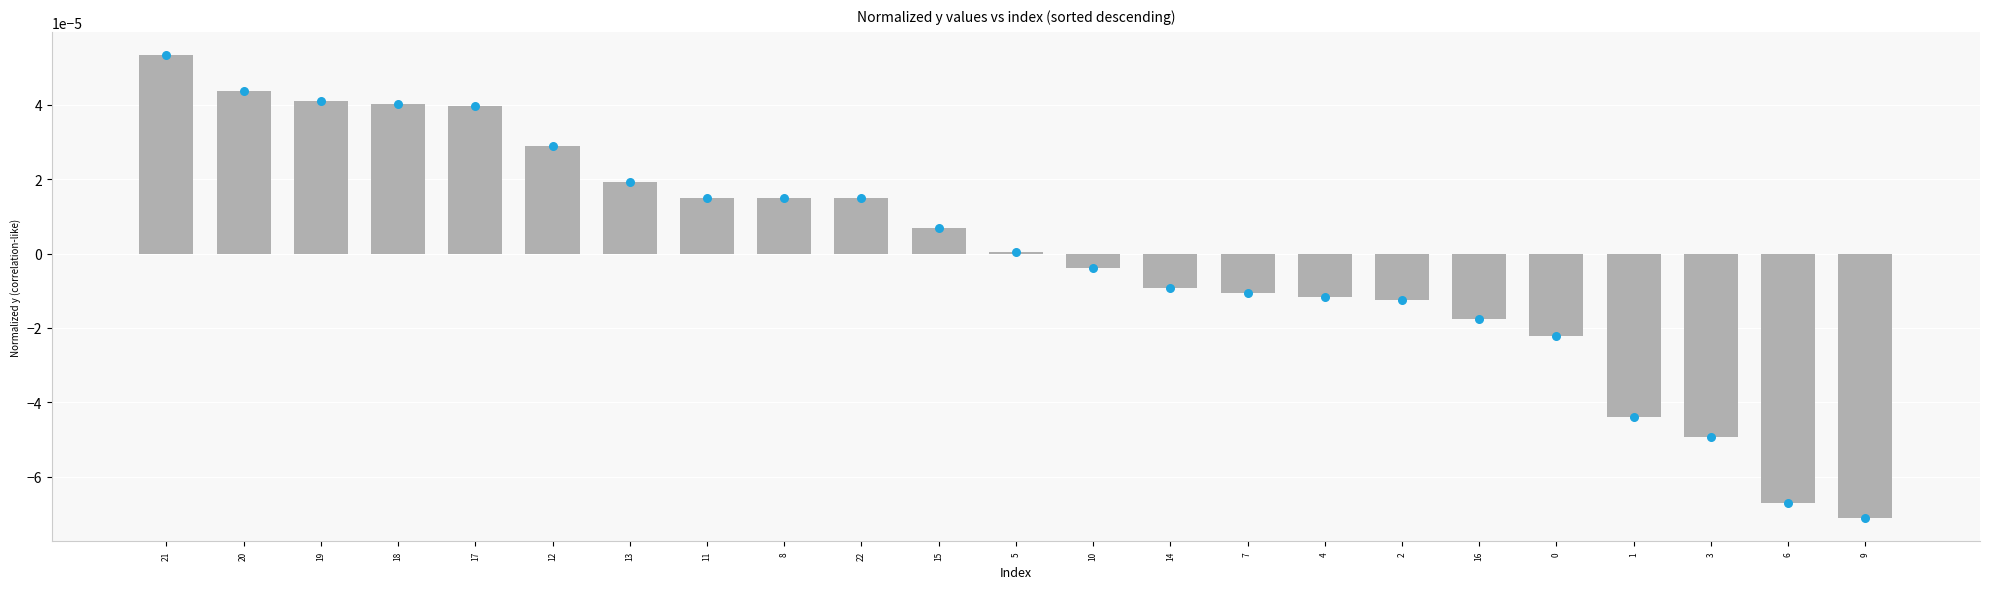

Which has a higher value, 13 or 16?

13